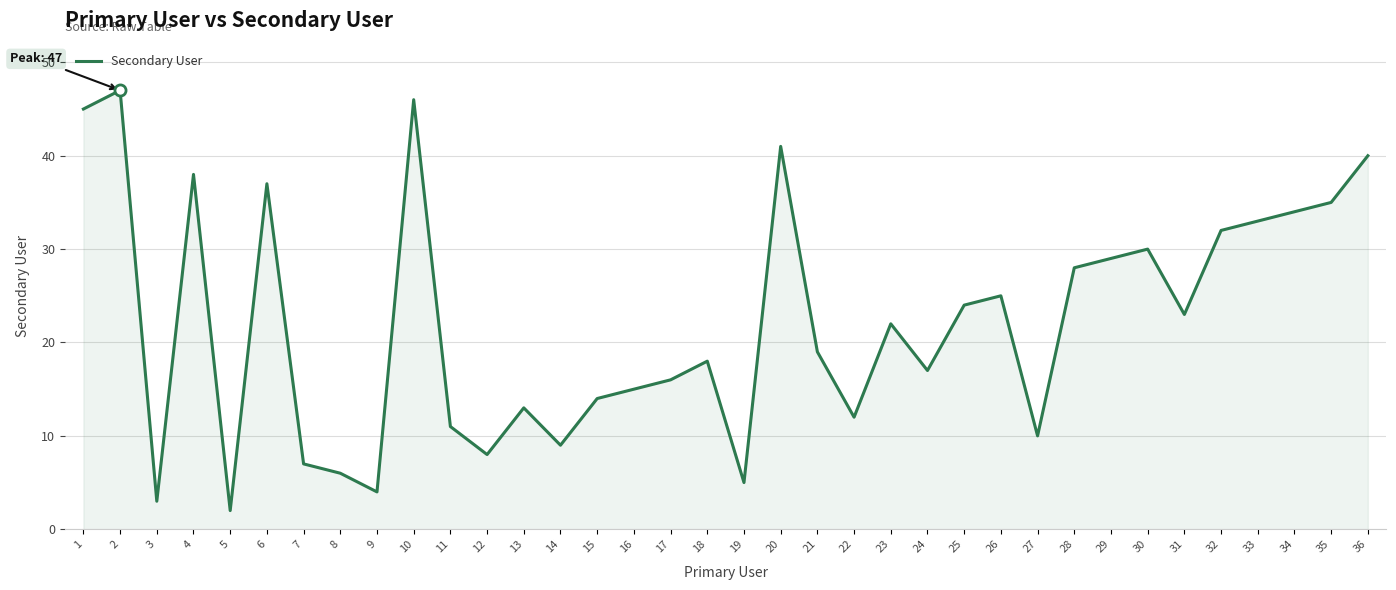

Does the chart have visible grid lines?

Yes